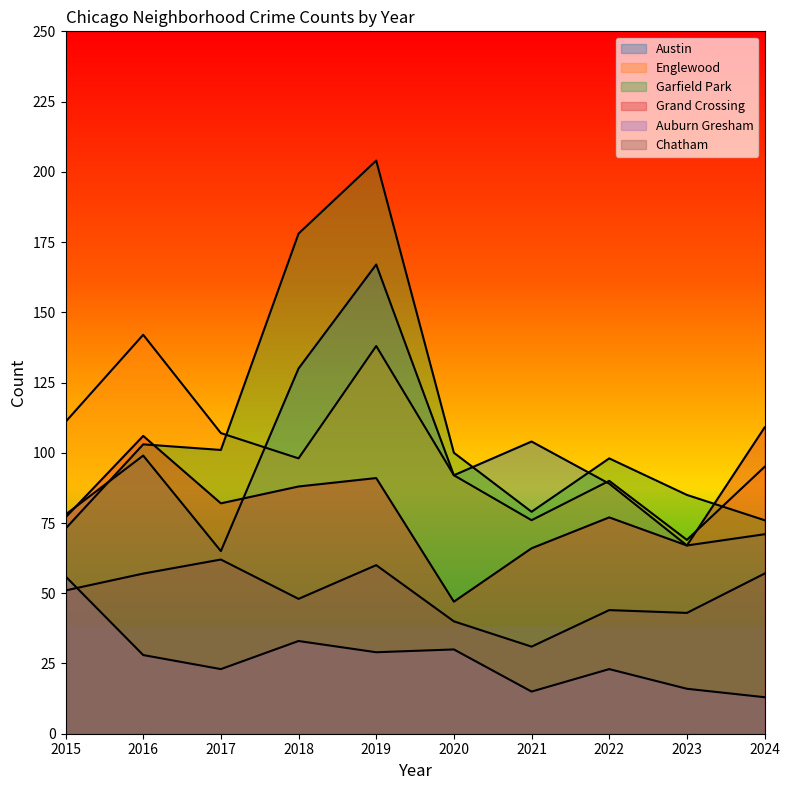

Rank the series by their maximum value, from lowest to highest.

Auburn Gresham, Chatham, Grand Crossing, Englewood, Austin, Garfield Park